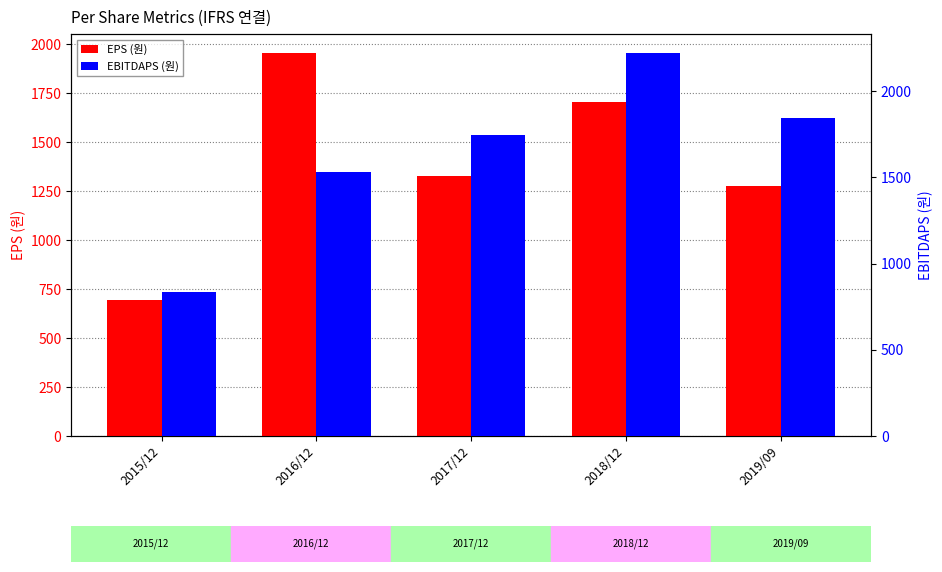

At which label is EBITDAPS (원) closest to 1528?

2016/12